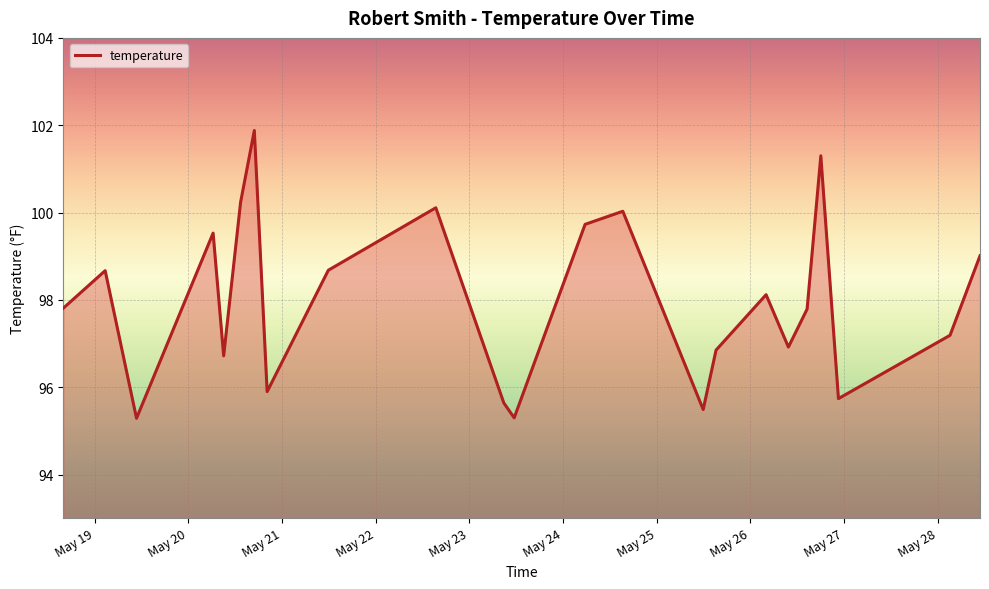

What is the difference between the maximum and minimum values?

6.6